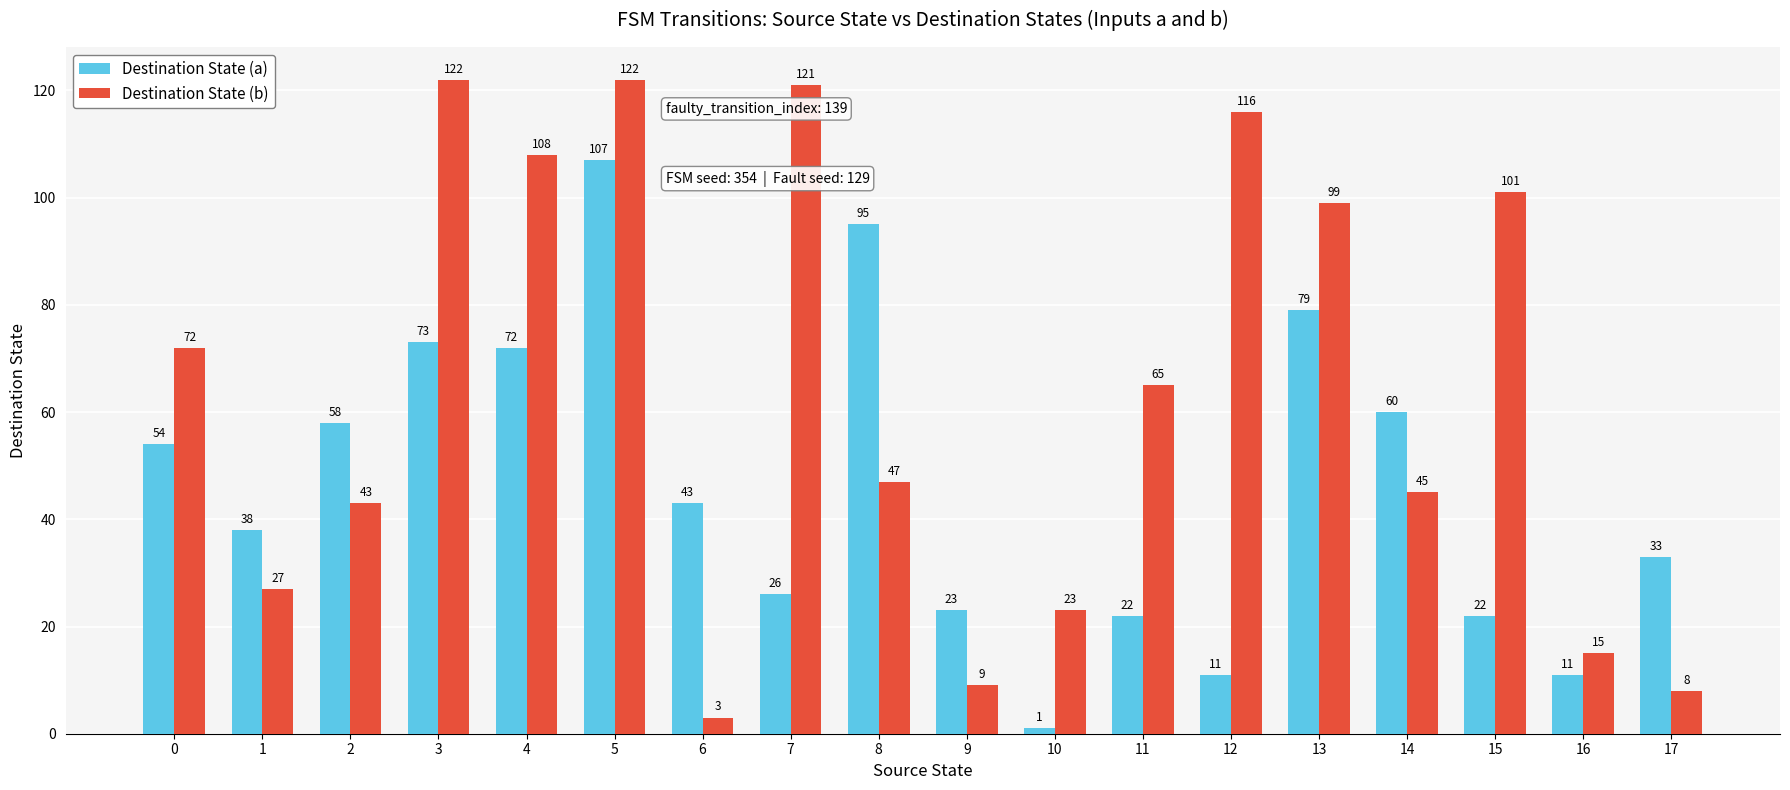

Is it true that Destination State (a) equals 26 at 7?

True